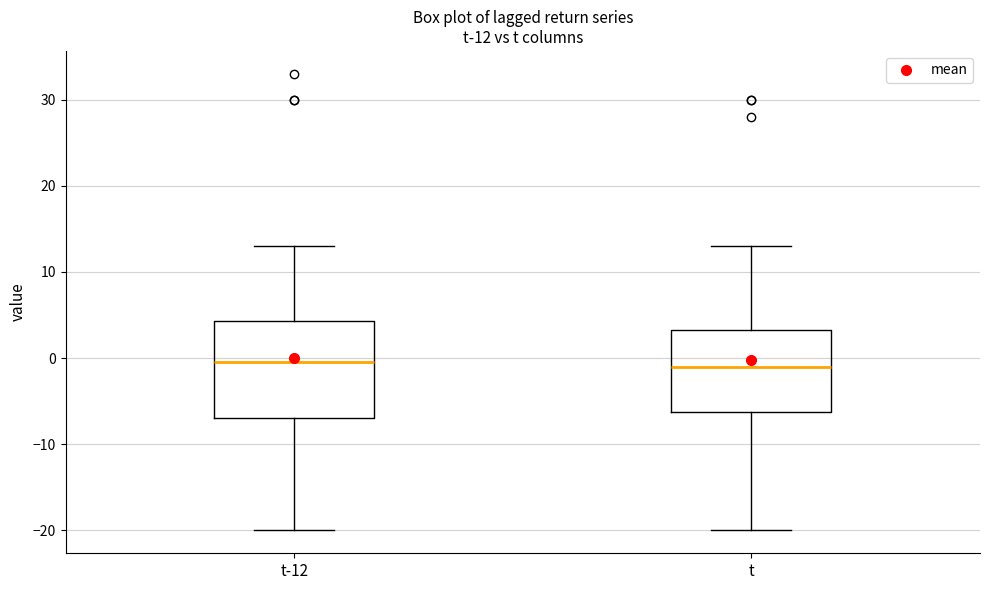

Which box is the tallest, from its lower edge to its upper edge?

t-12